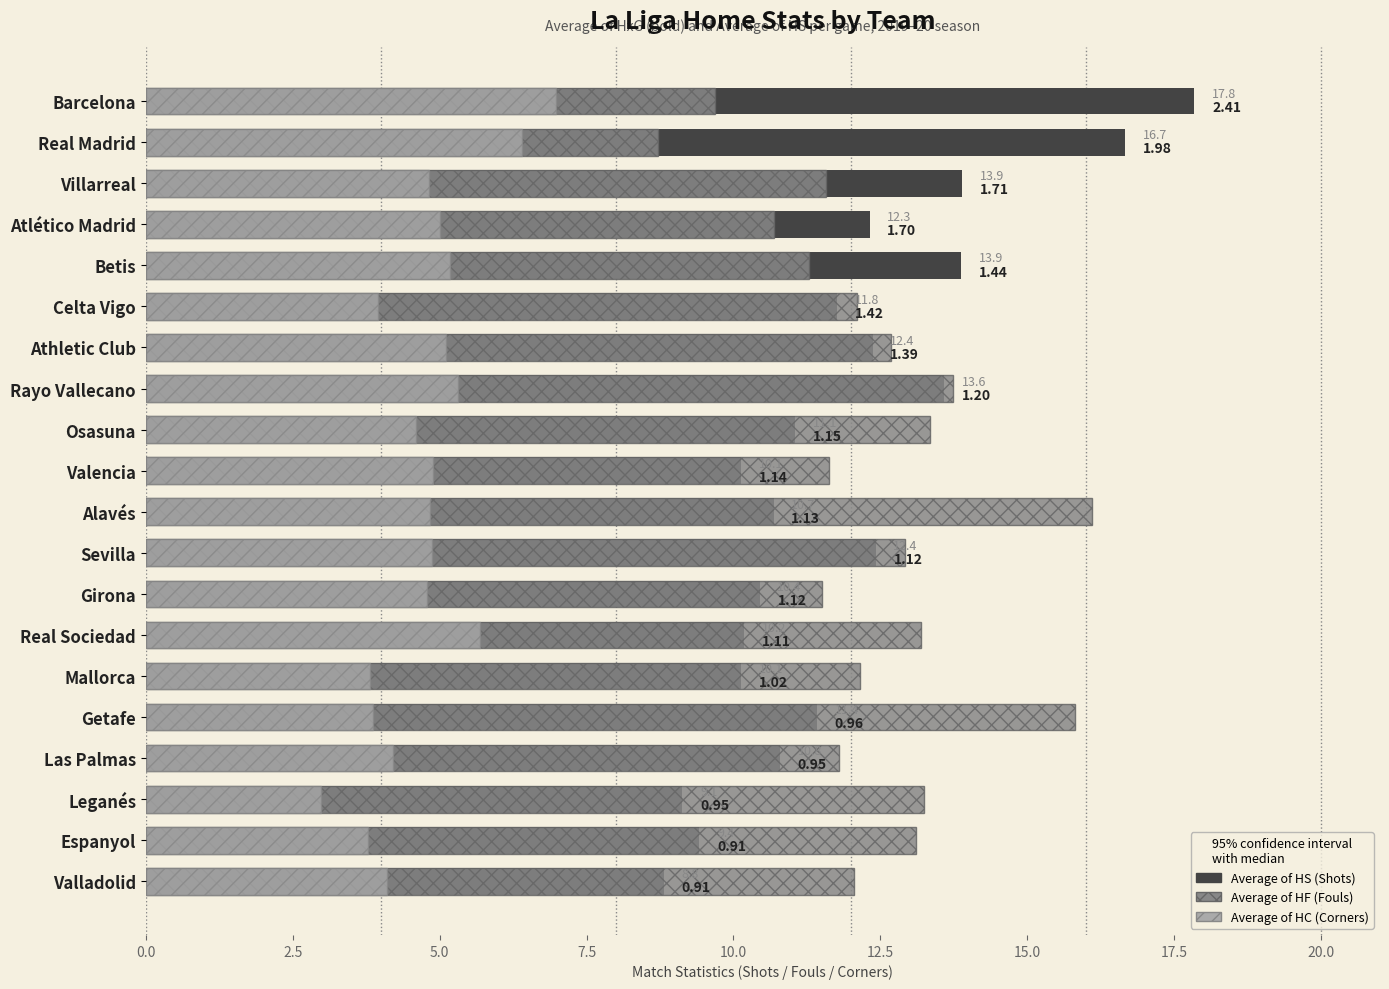

What is the approximate value of Average of HF at Barcelona?

9.7